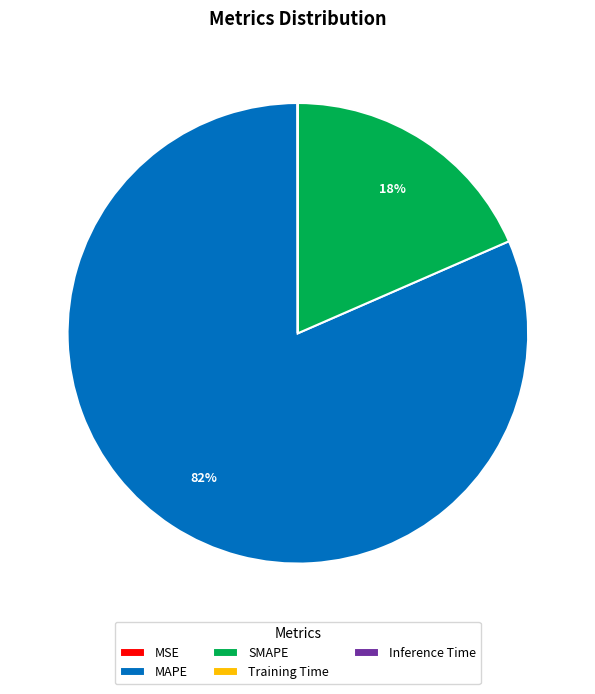

Which slice is the largest?

MAPE